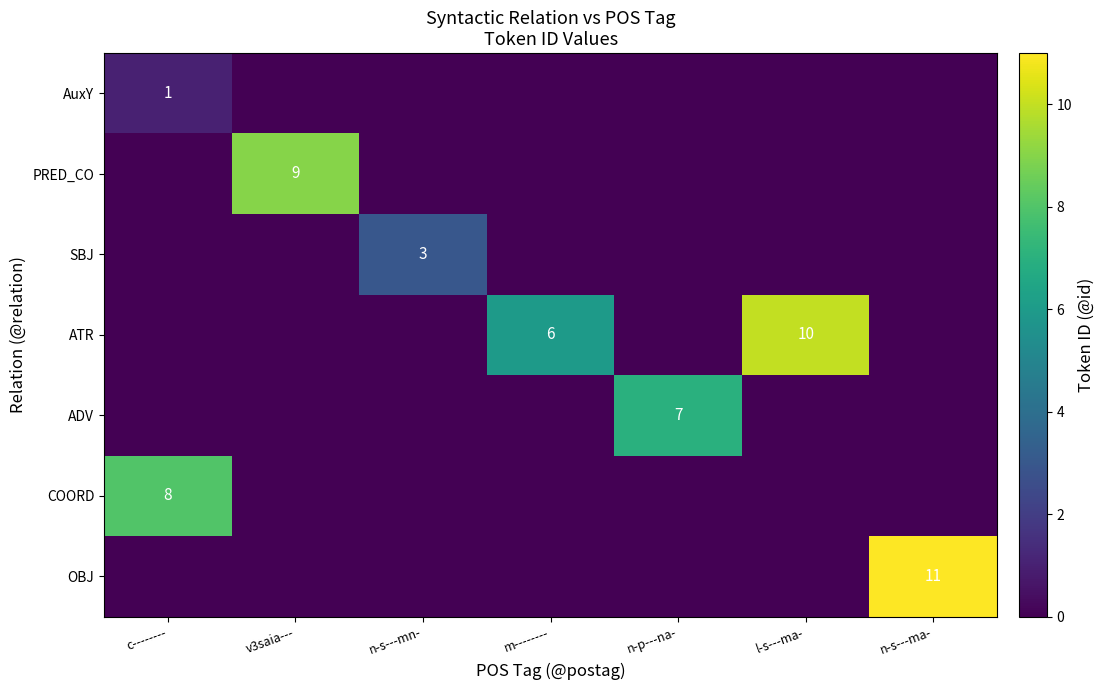

How many values in OBJ are above zero?

1